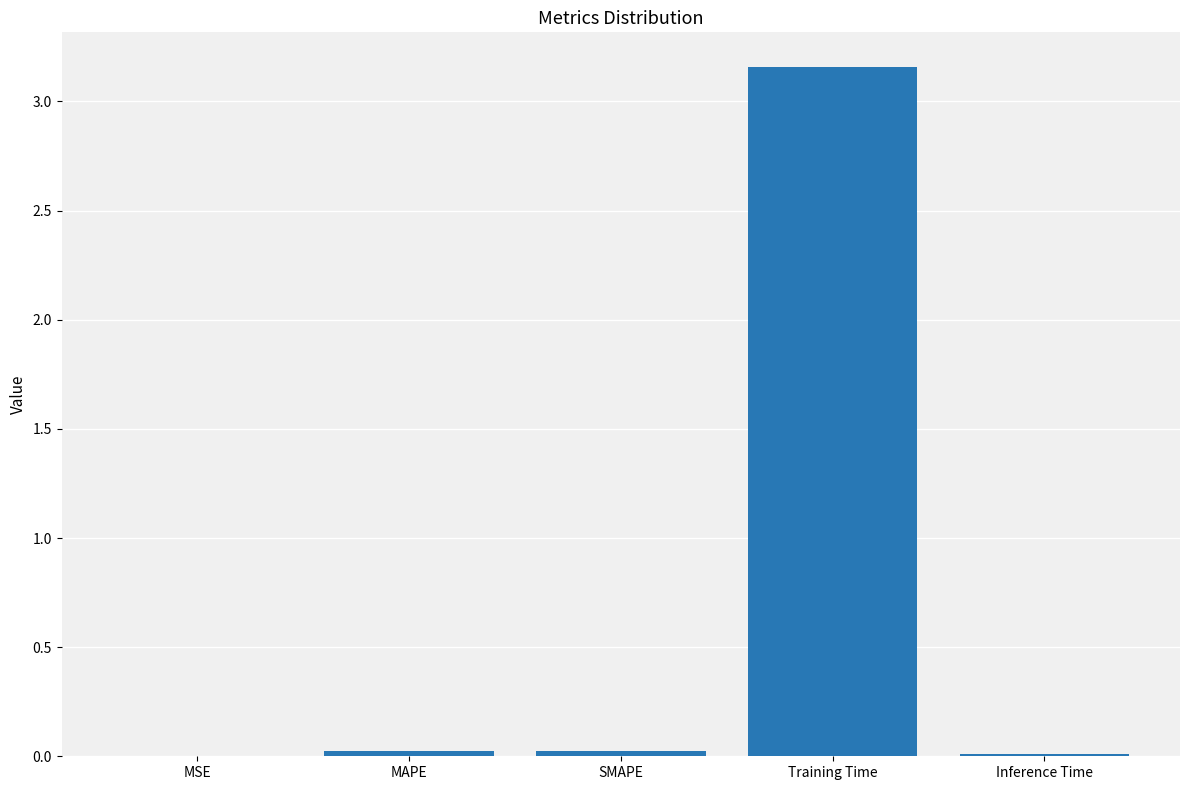

Which label corresponds to the largest value in the chart?

Training Time